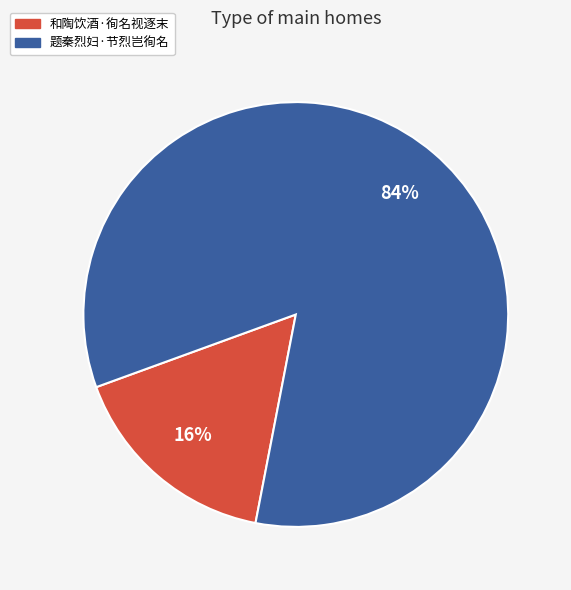

Which slice represents more than half of the pie?

题秦烈妇·节烈岂徇名